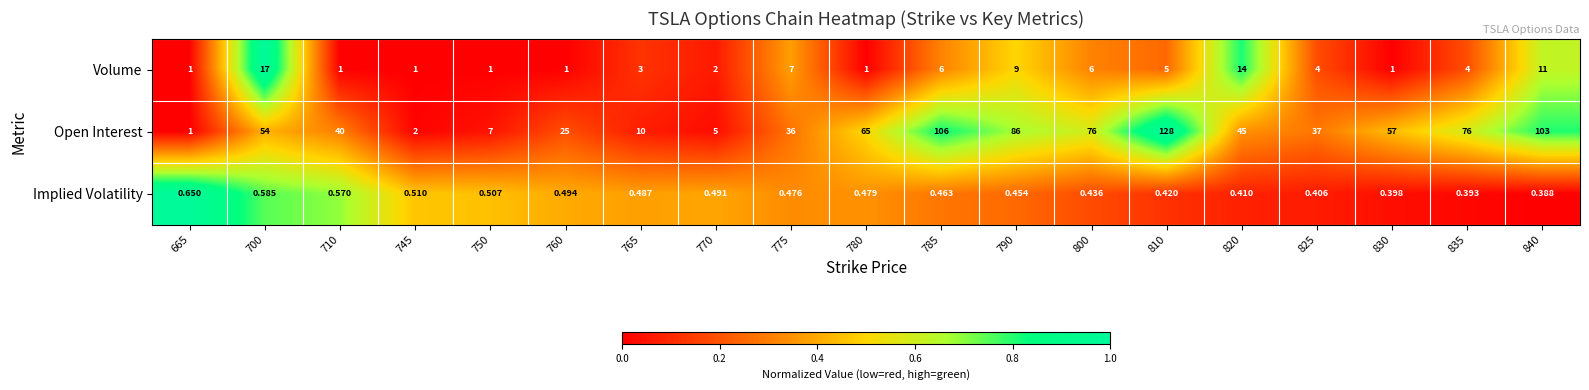

List the series in order of their peak value, lowest first.

Implied Volatility, Volume, Open Interest